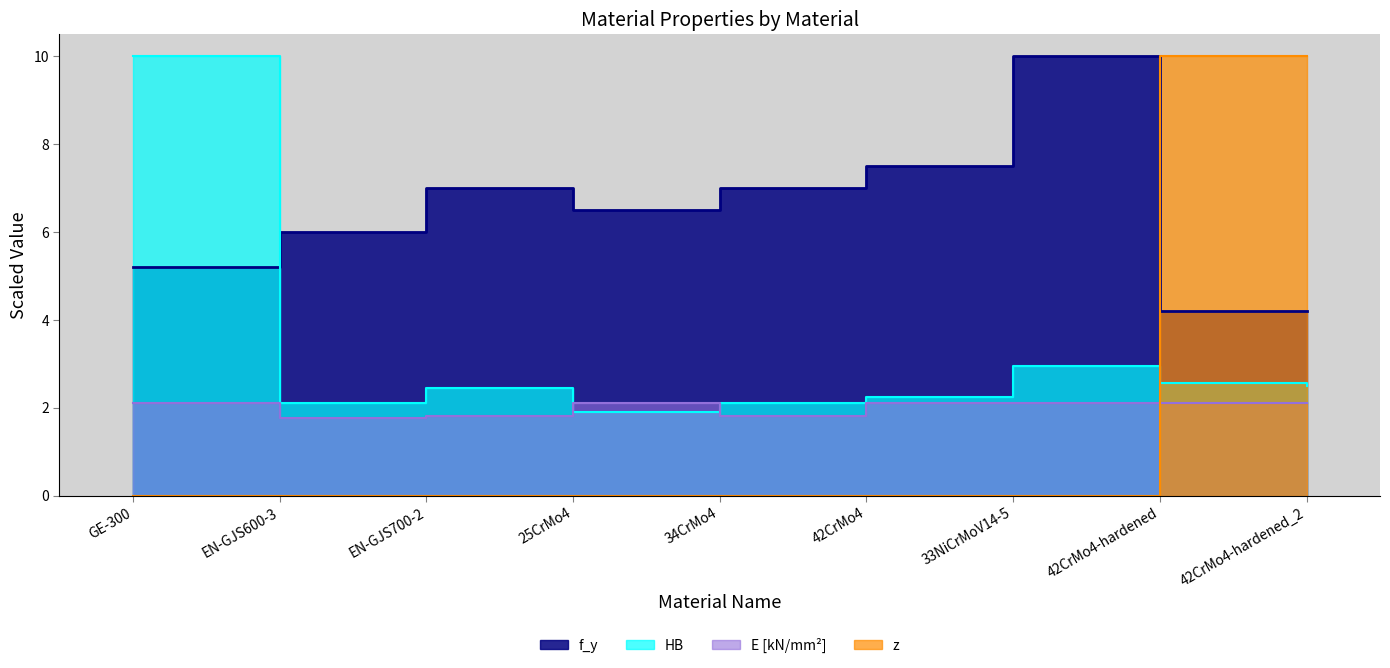

True or false: HB has a value of 2.5 at 42CrMo4-hardened.

True